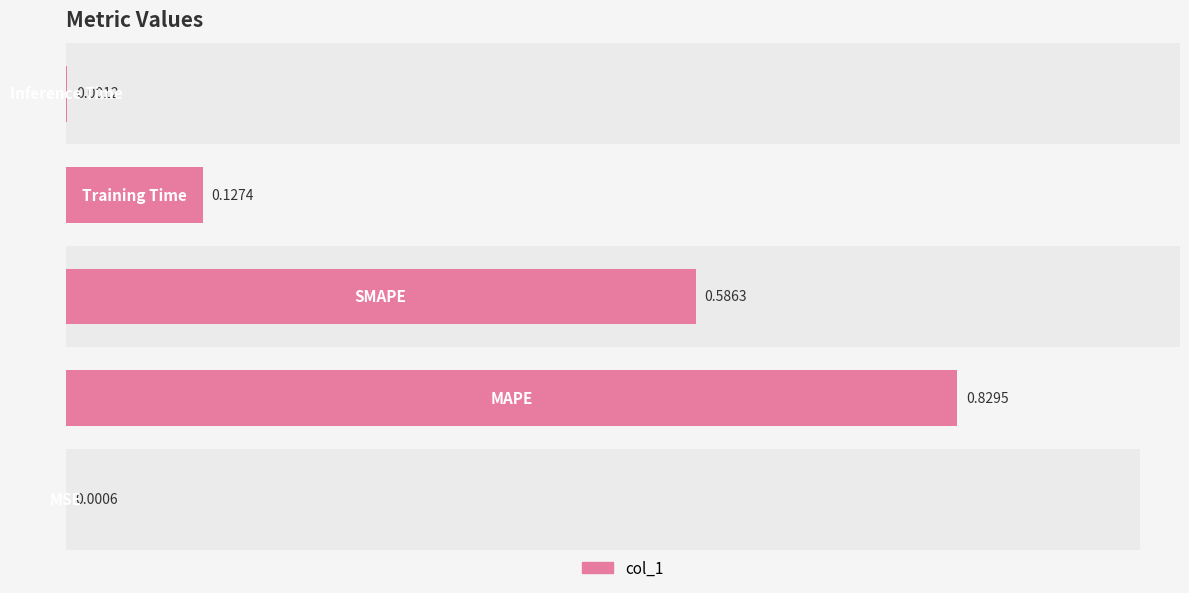

Reading left to right, list all the values displayed in this chart.

0.0	0.8	0.6	0.1	0.0